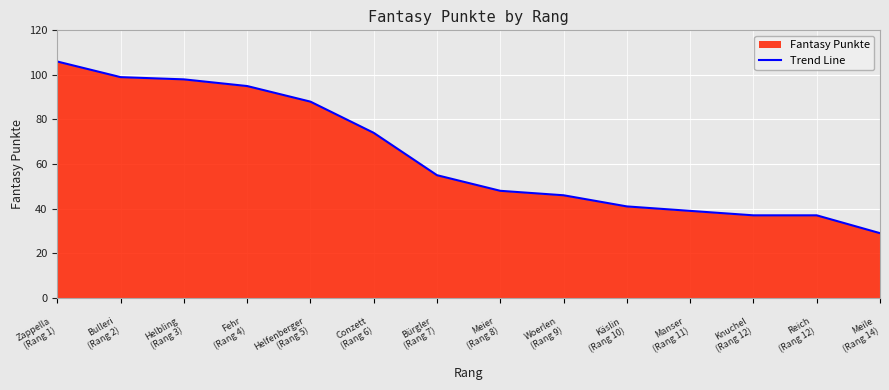

Reading left to right, what are all the values shown in this chart?


Zappella
(Rang 1)=106	
Bulleri
(Rang 2)=99	
Helbling
(Rang 3)=98	
Fehr
(Rang 4)=95	
Helfenberger
(Rang 5)=88	
Conzett
(Rang 6)=74	
Bürgler
(Rang 7)=55	
Meier
(Rang 8)=48	
Woerlen
(Rang 9)=46	
Käslin
(Rang 10)=41	
Manser
(Rang 11)=39	
Knuchel
(Rang 12)=37	
Reich
(Rang 12)=37	
Meile
(Rang 14)=29